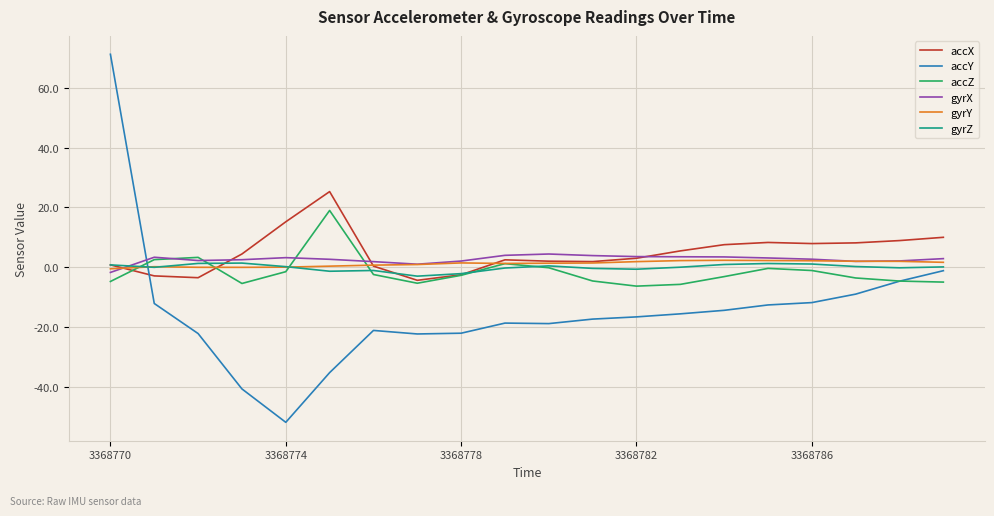

What is the minimum value shown in the chart?

-51.9